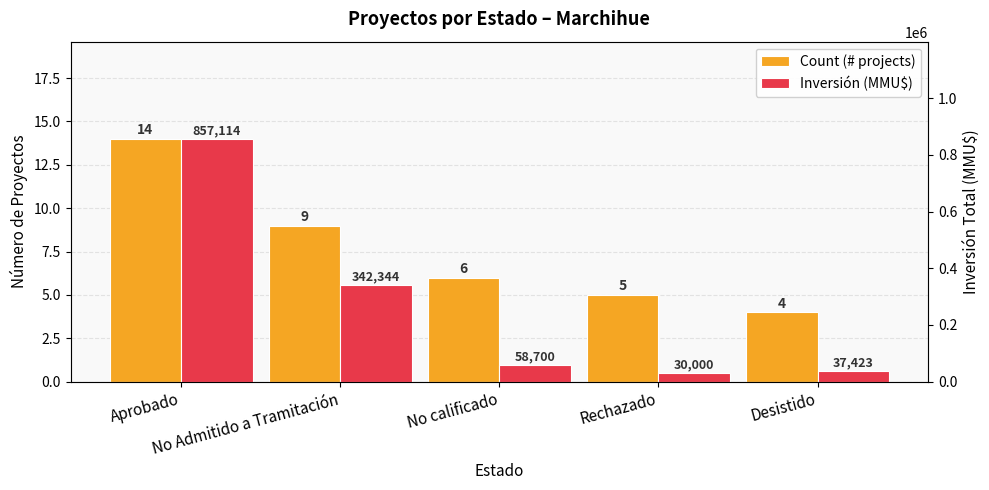

Reading left to right, extract all data points from this chart.

Count (# projects): 14	9	6	5	4
Inversión (MMU$): 857114	342344	58700	30000	37423